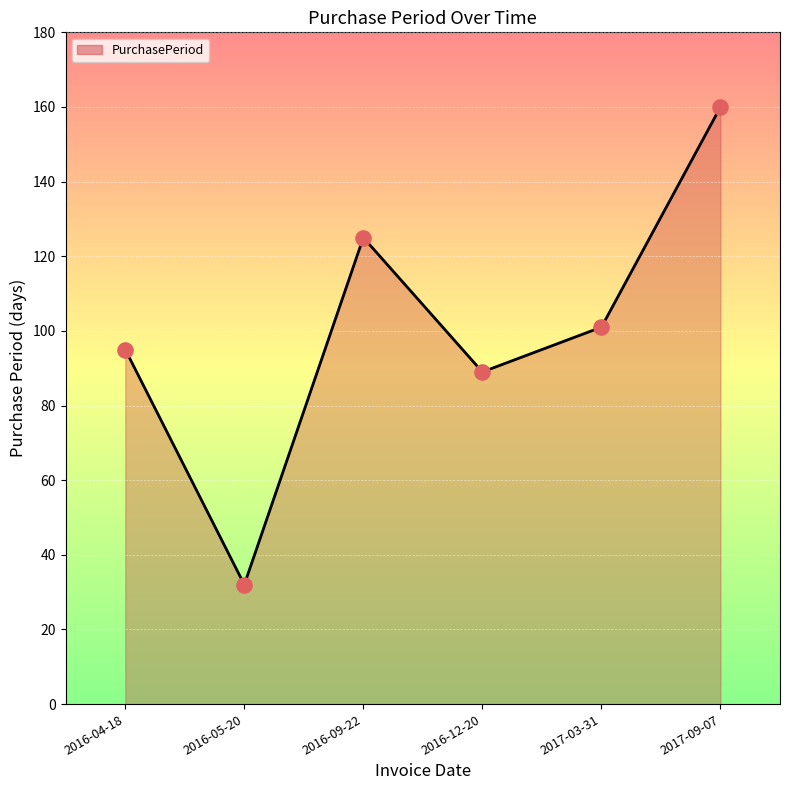

Between 2017-09-07 and 2016-12-20, which is larger?

2017-09-07